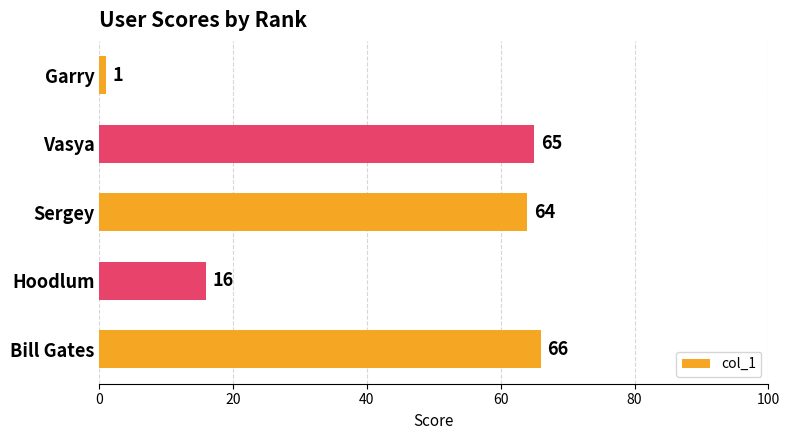

The chart shows a value of 1 at Garry. True or false?

True